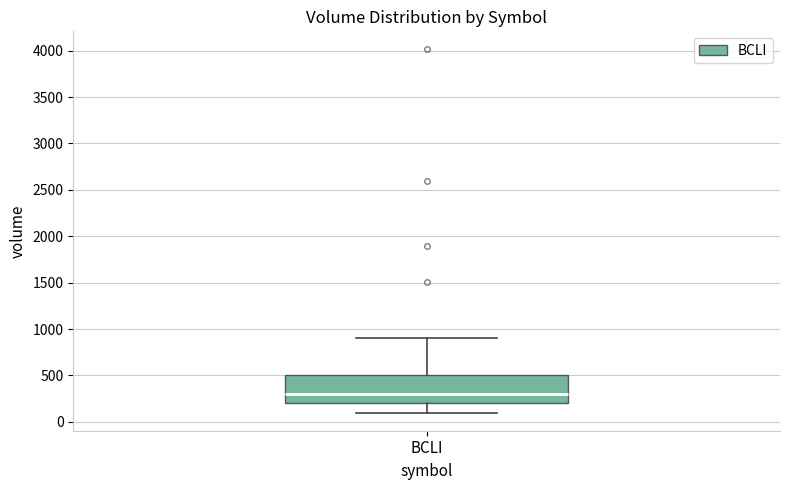

Read this box plot against the y-axis: the position of the median line, the range covered by the box, and the ends of both whiskers. The values are not printed on the chart, so give them approximately, as read against the axis.

median 300, box 200 to 500, whiskers 100 to 900